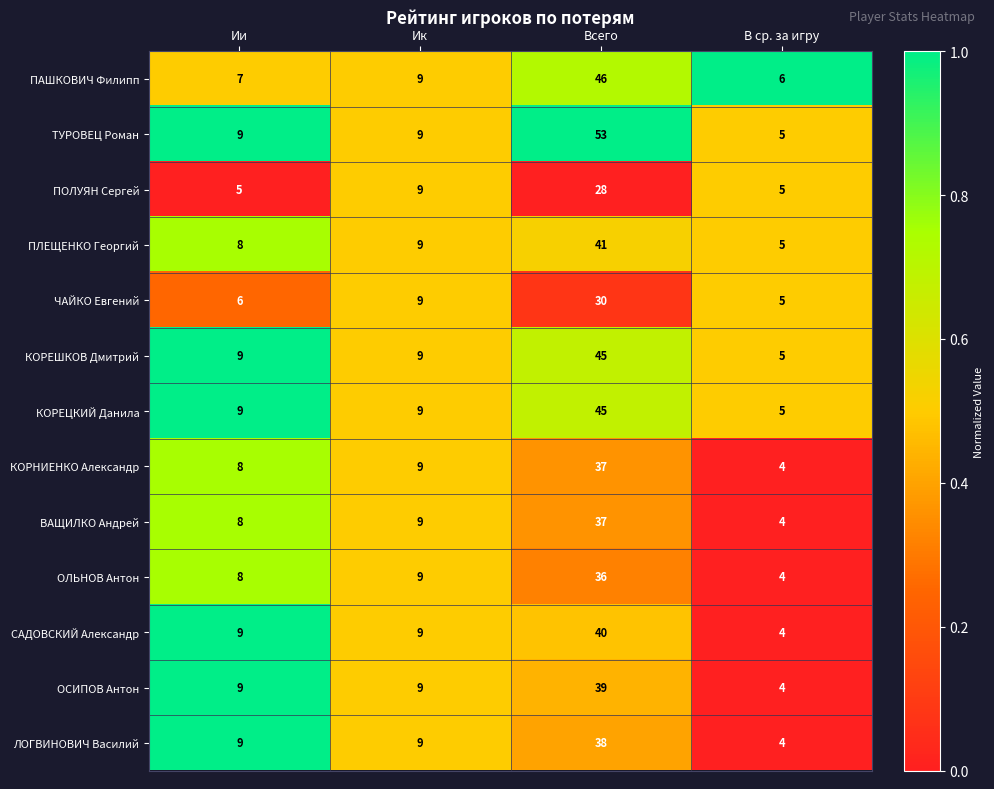

True or false: КОРНИЕНКО Александр has a value of 7 at В ср. за игру.

False